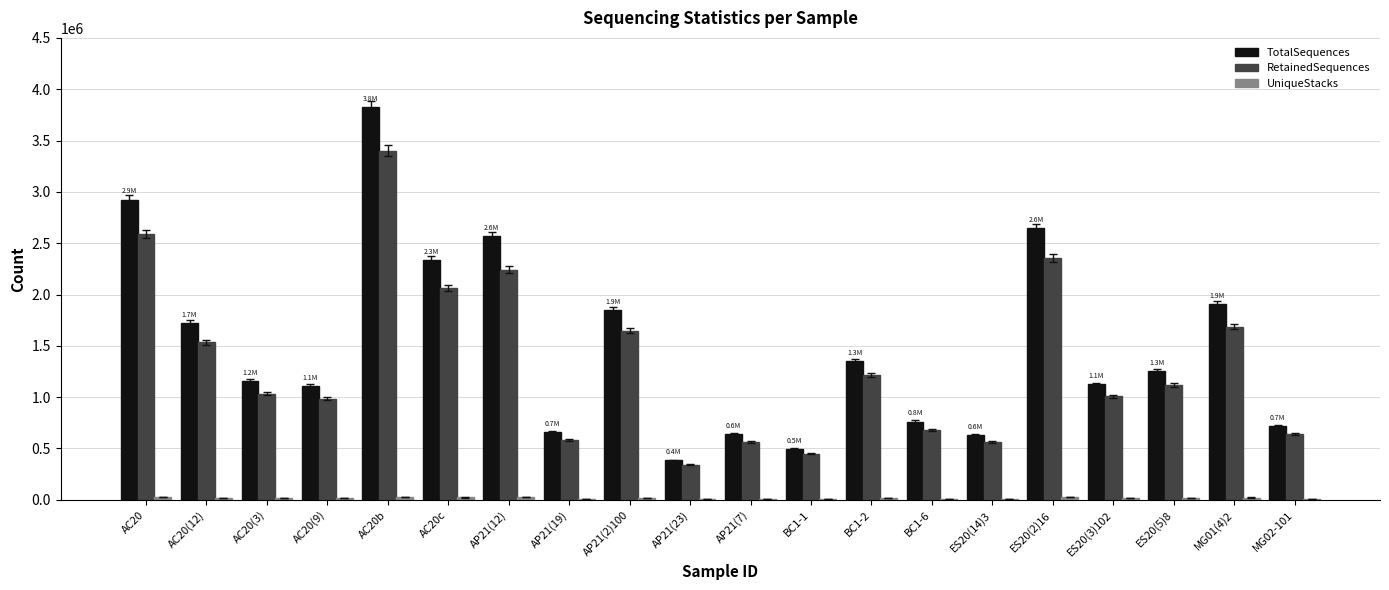

The value of TotalSequences at AC20(3) is 1155310. True or false?

True